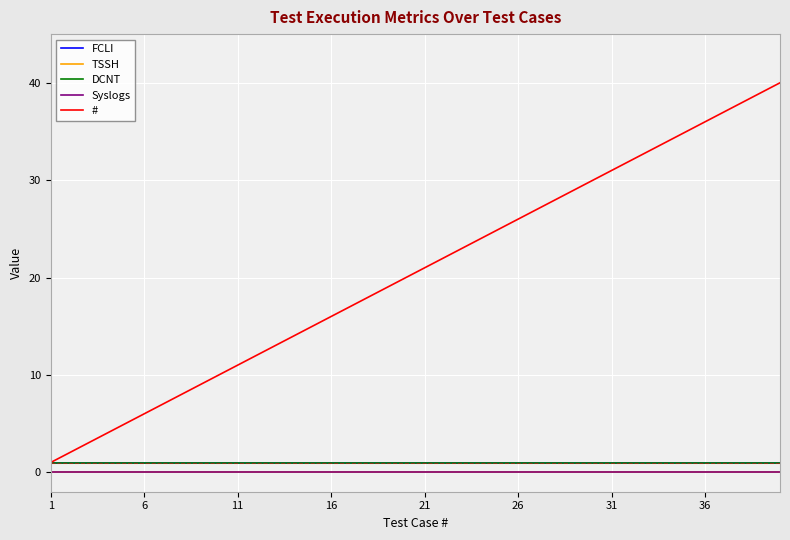

What is the sum of all FCLI values?

40